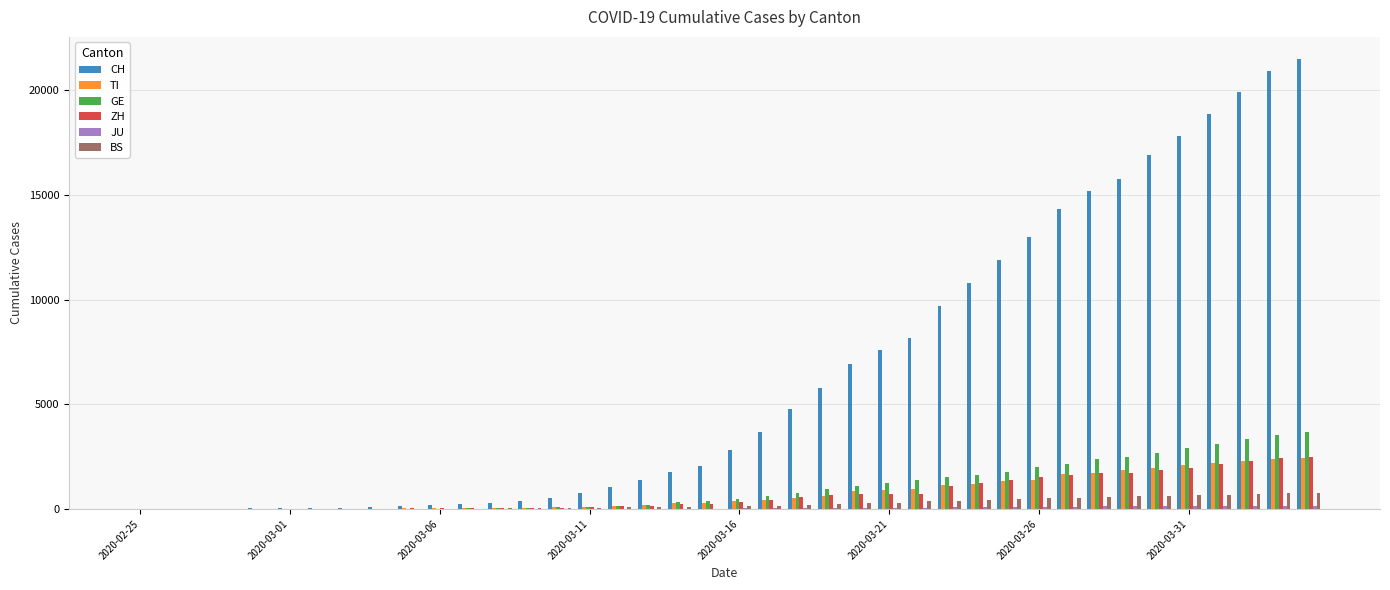

What is the maximum value shown in the chart?

21470